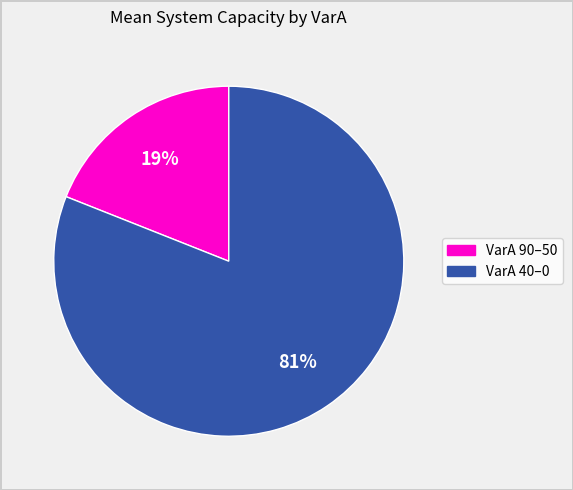

To the nearest percent, what is the average slice percentage?

50%